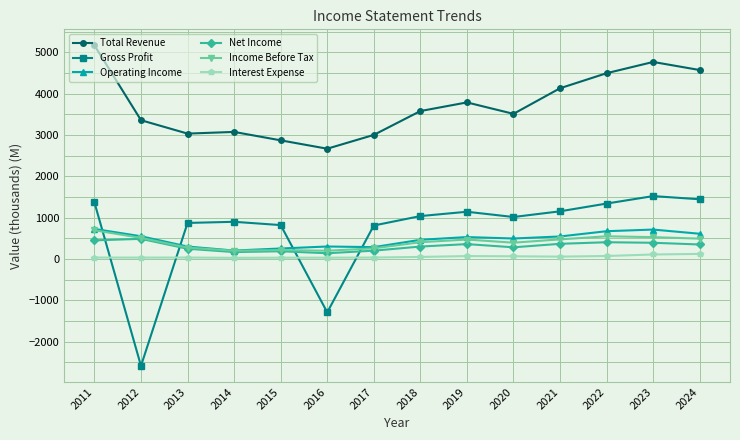

Which series has the largest total across all categories?

Total Revenue